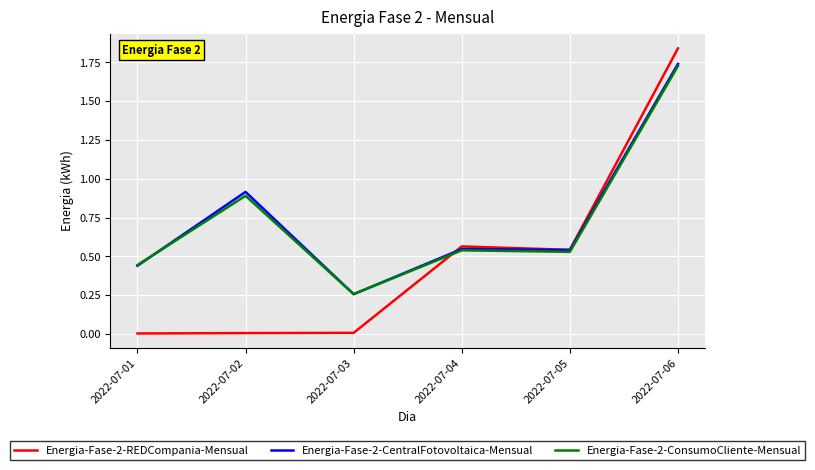

Which category has the highest value in the Energia-Fase-2-CentralFotovoltaica-Mensual series?

2022-07-06